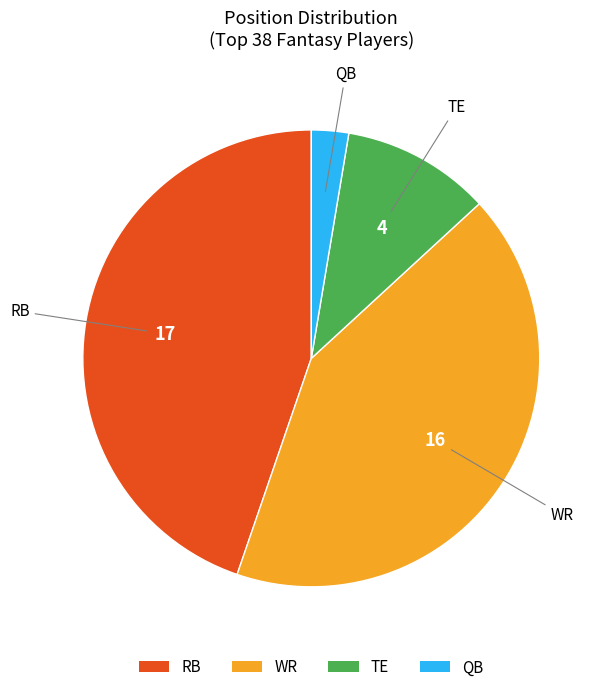

Combined, do WR and QB account for over 50%?

No